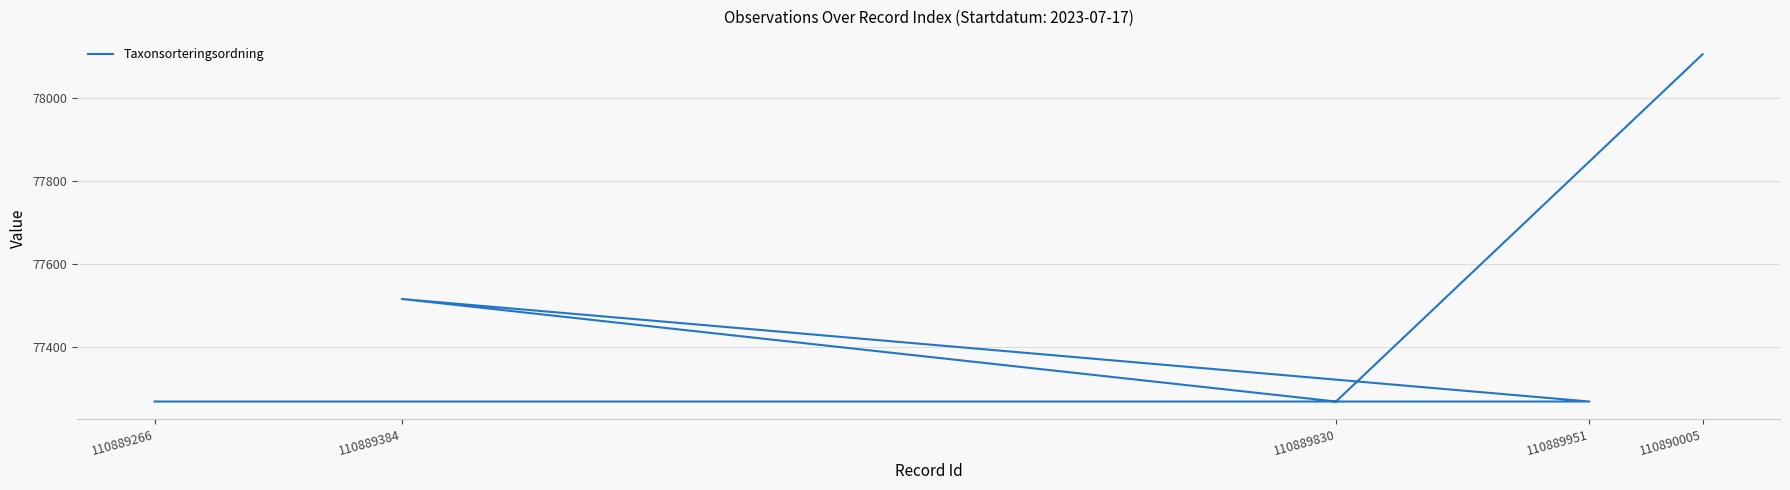

List the labels in order of value, smallest first.

110889266, 110889951, 110889830, 110889384, 110890005